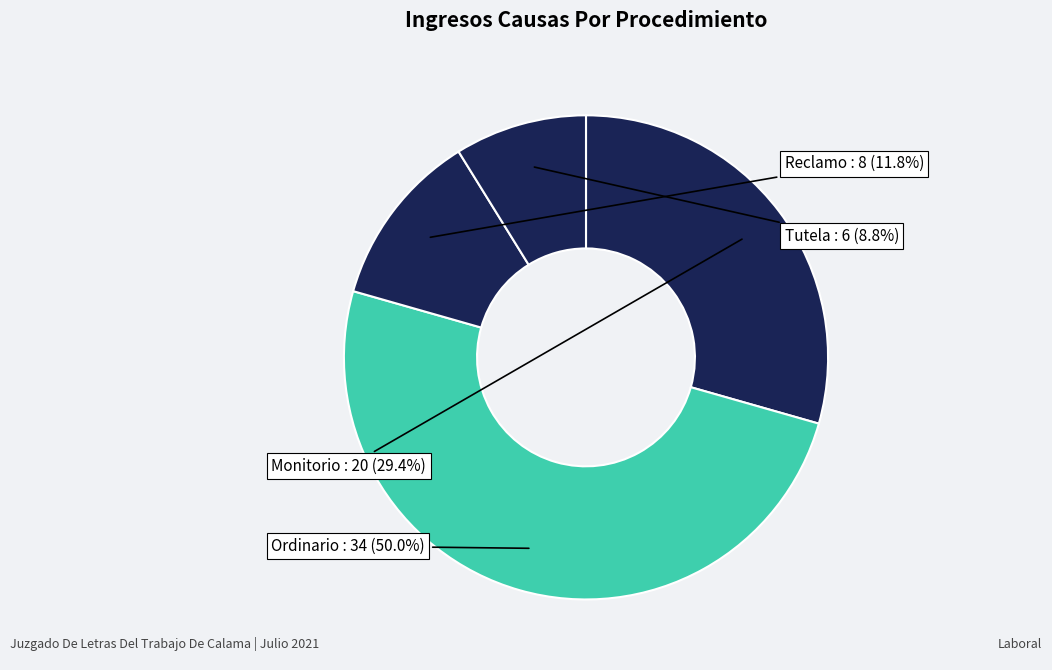

Does any single category account for the majority?

No